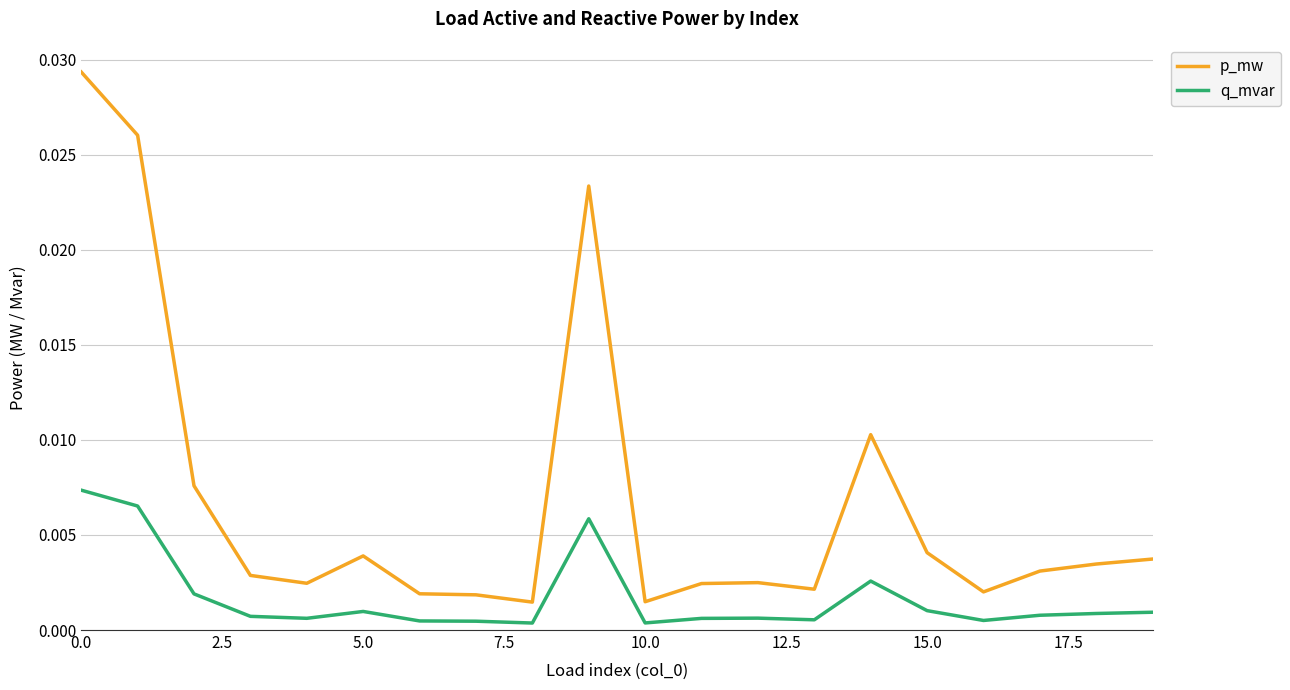

Which series has the largest range (max minus min)?

p_mw